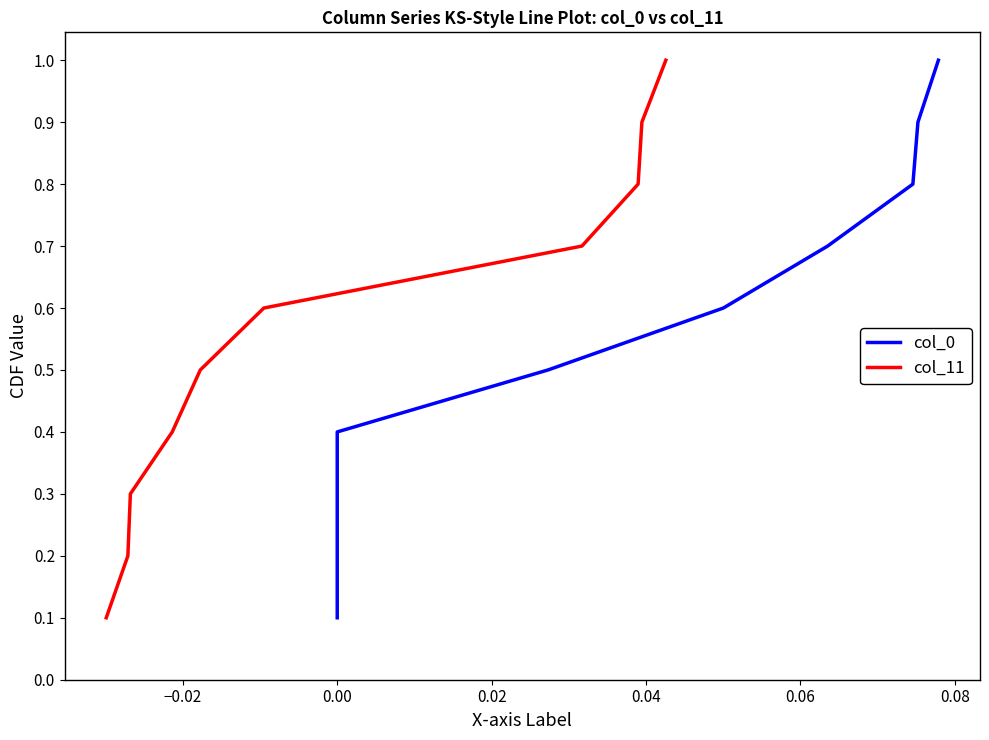

Does the chart display data point markers on the line(s)?

No